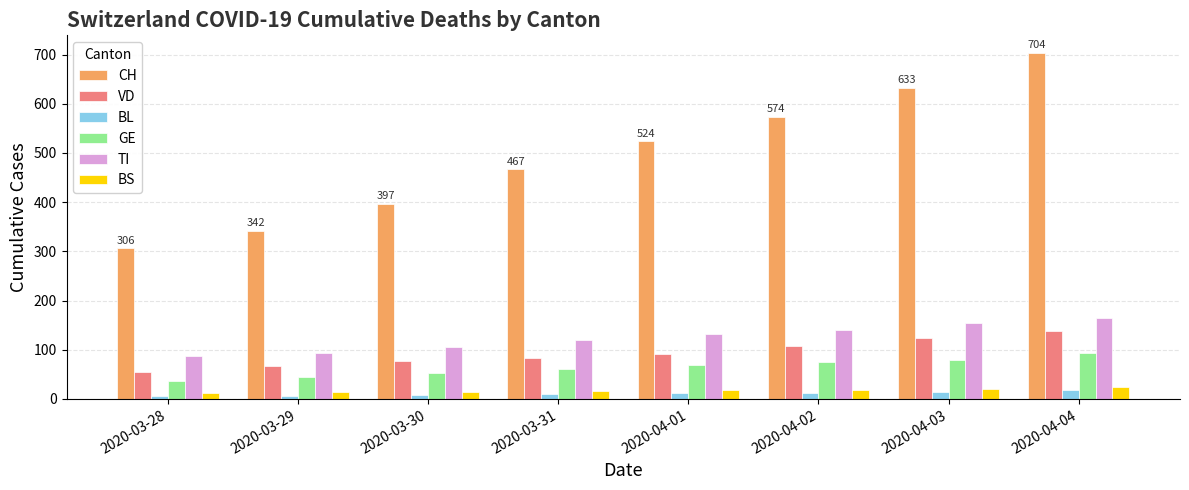

What is the minimum value shown in the chart?

6